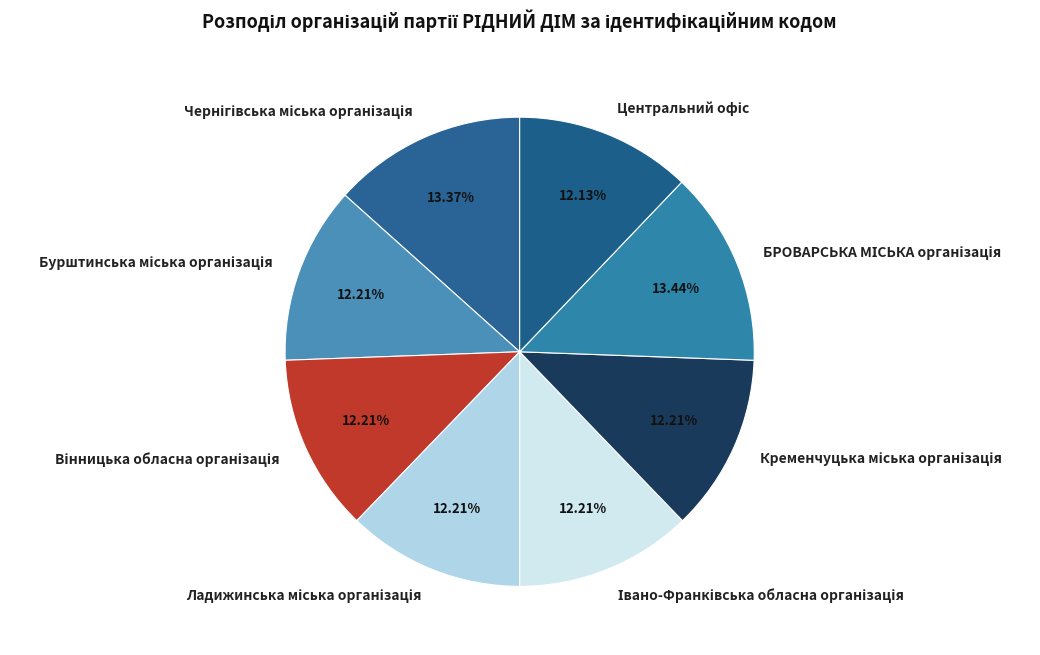

Is there any slice that represents more than half of the pie?

No